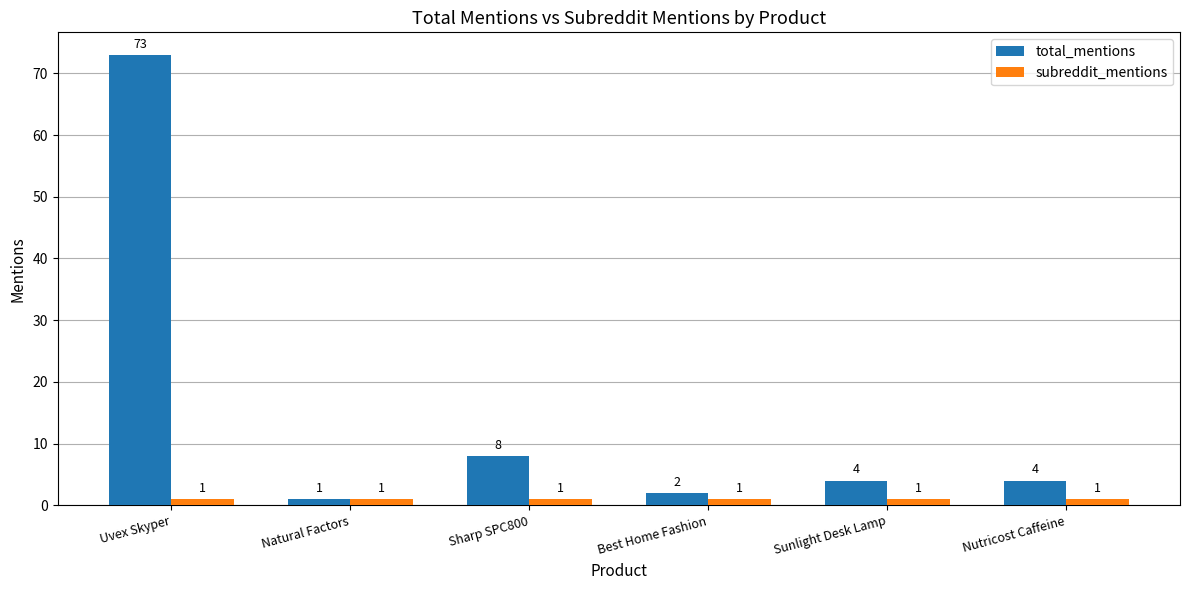

What is the sum of the total_mentions values at Uvex Skyper and Sharp SPC800?

81